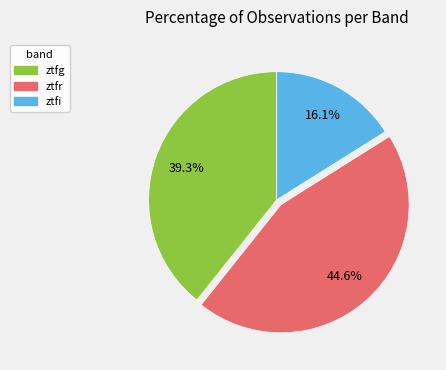

How many slices are in this pie chart?

3